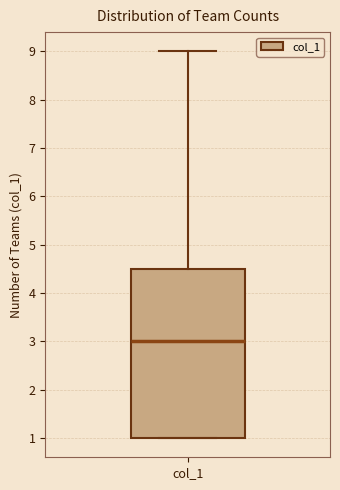

Read this box plot against the y-axis: the position of the median line, the range covered by the box, and the ends of both whiskers. The values are not printed on the chart, so give them approximately, as read against the axis.

median 3.0, box 1.0 to 4.5, whiskers 1.0 to 9.0